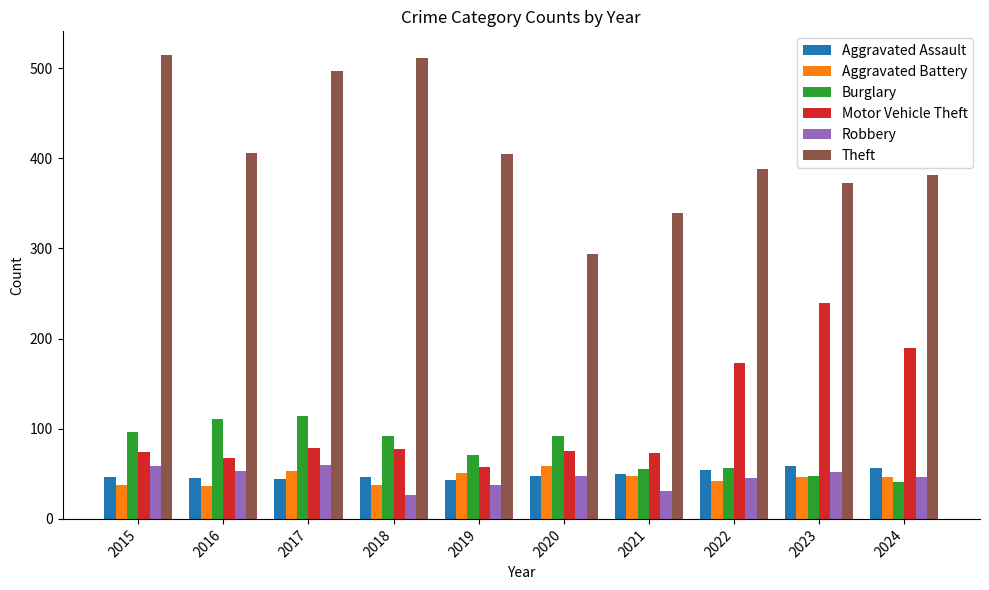

Where is Burglary nearest to the value 77?

2019